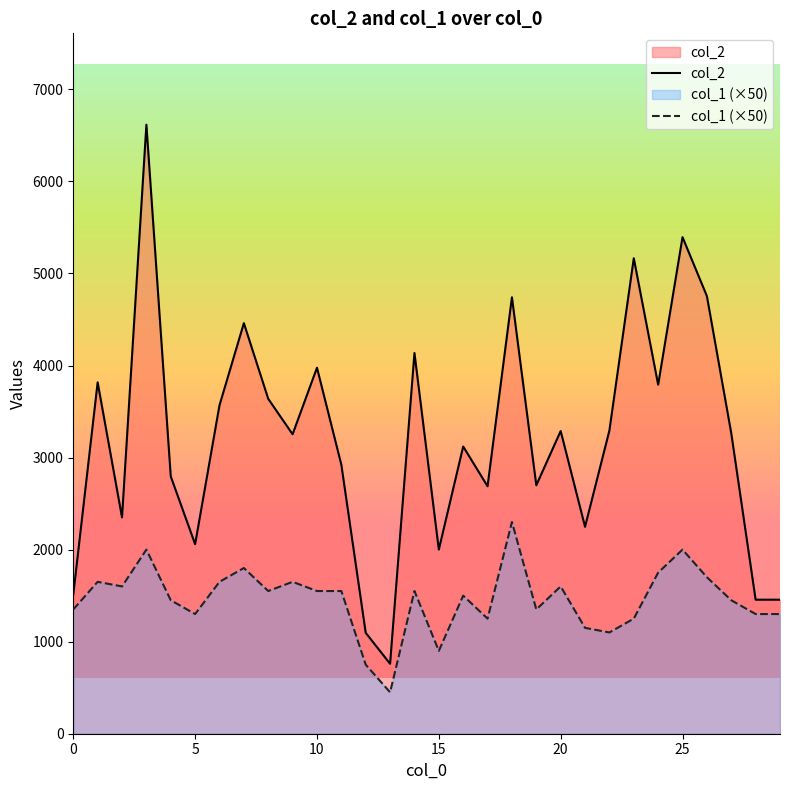

What is the label of the 10th point from the right?

20